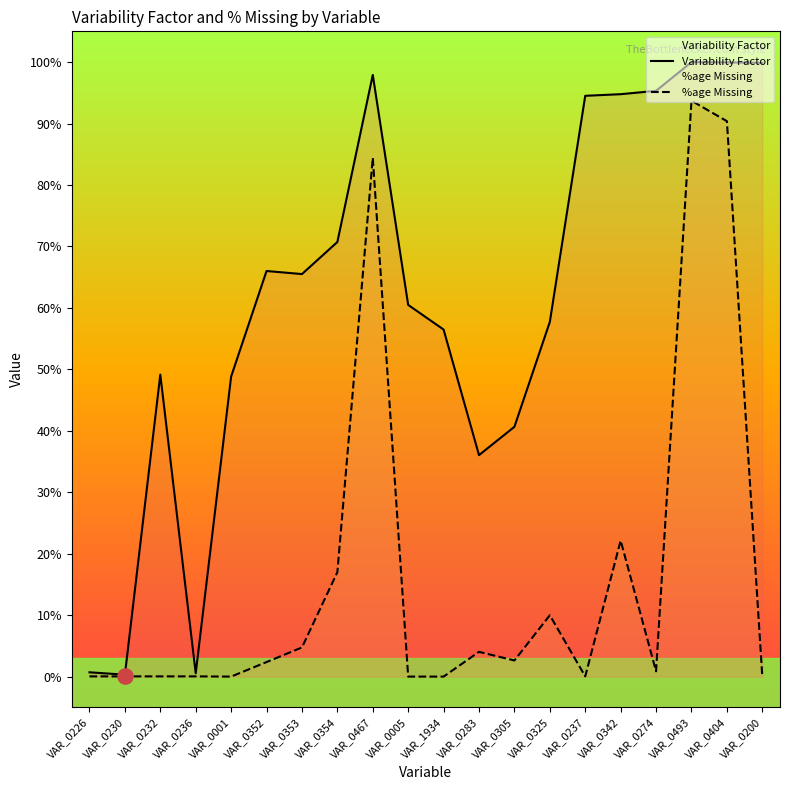

At which category is the sum across all series the highest?

VAR_0493